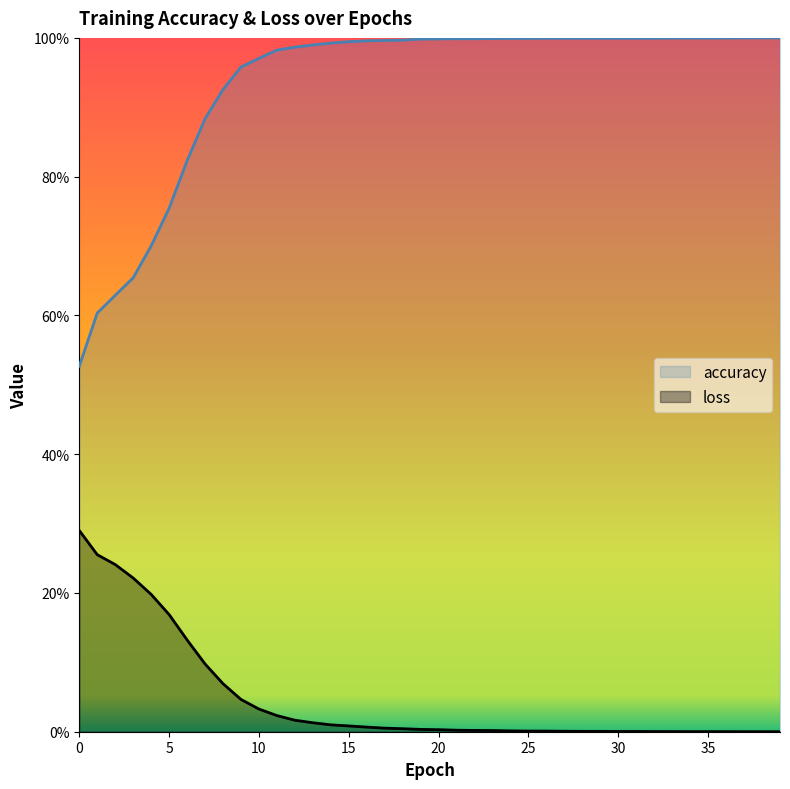

Between 14 and 15, which series saw the biggest shift?

accuracy